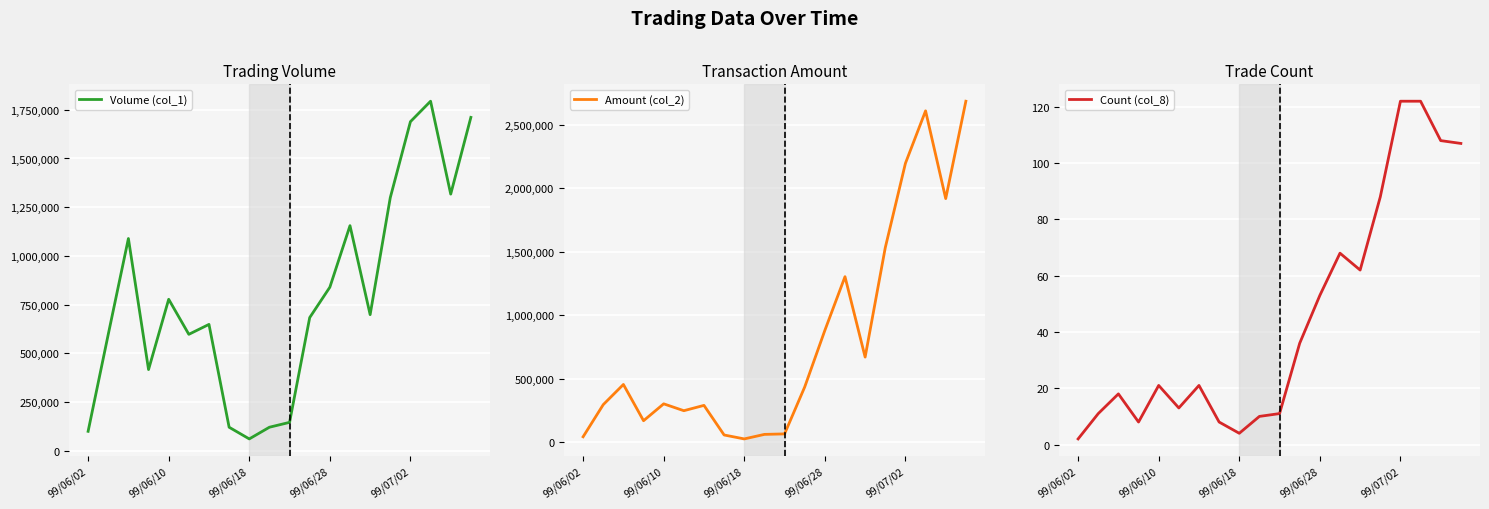

At which label is Volume (col_1) closest to 927000?

99/06/28